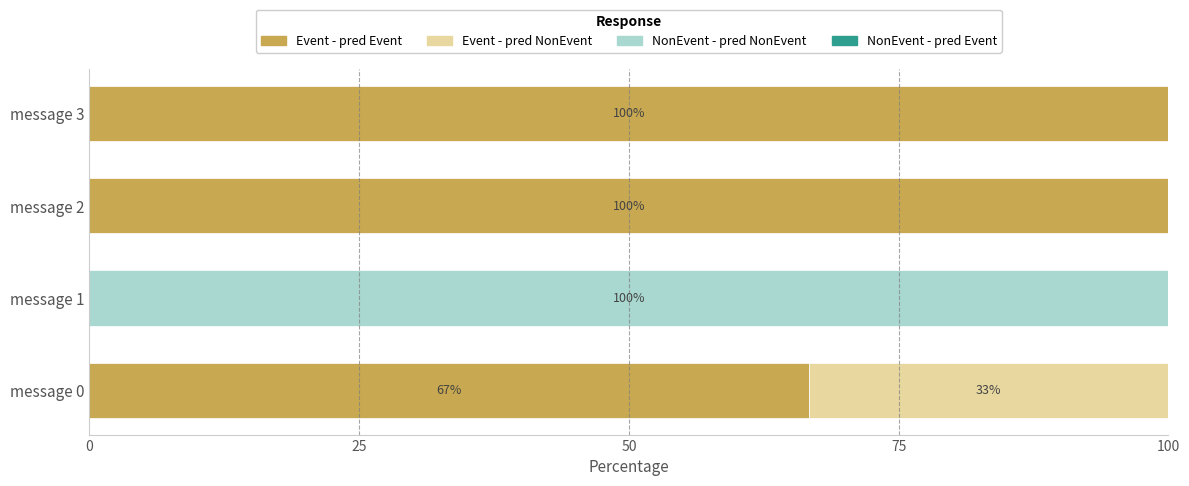

Count the number of categories in the chart.

4